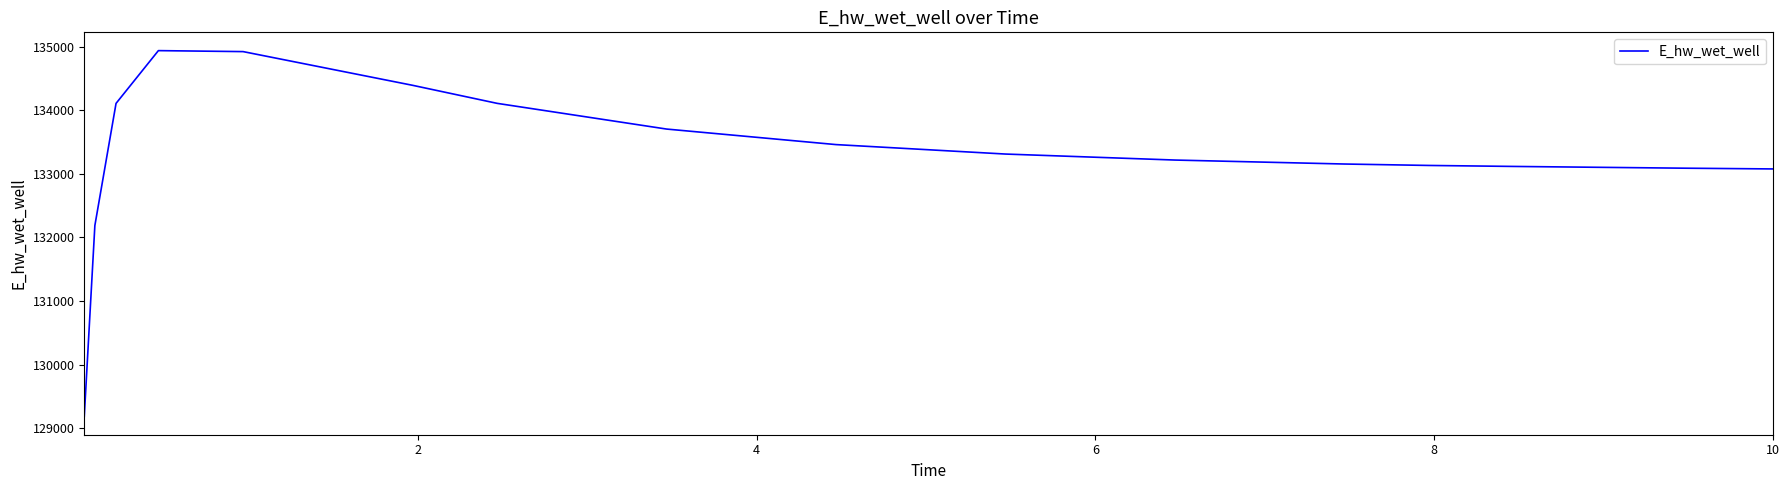

What is the smallest value displayed?

129184.6